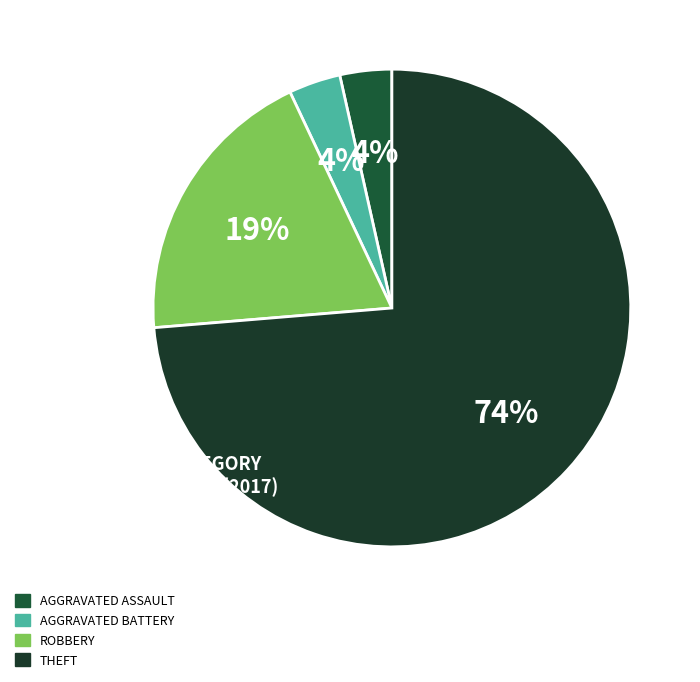

Count the number of slices in the pie.

4